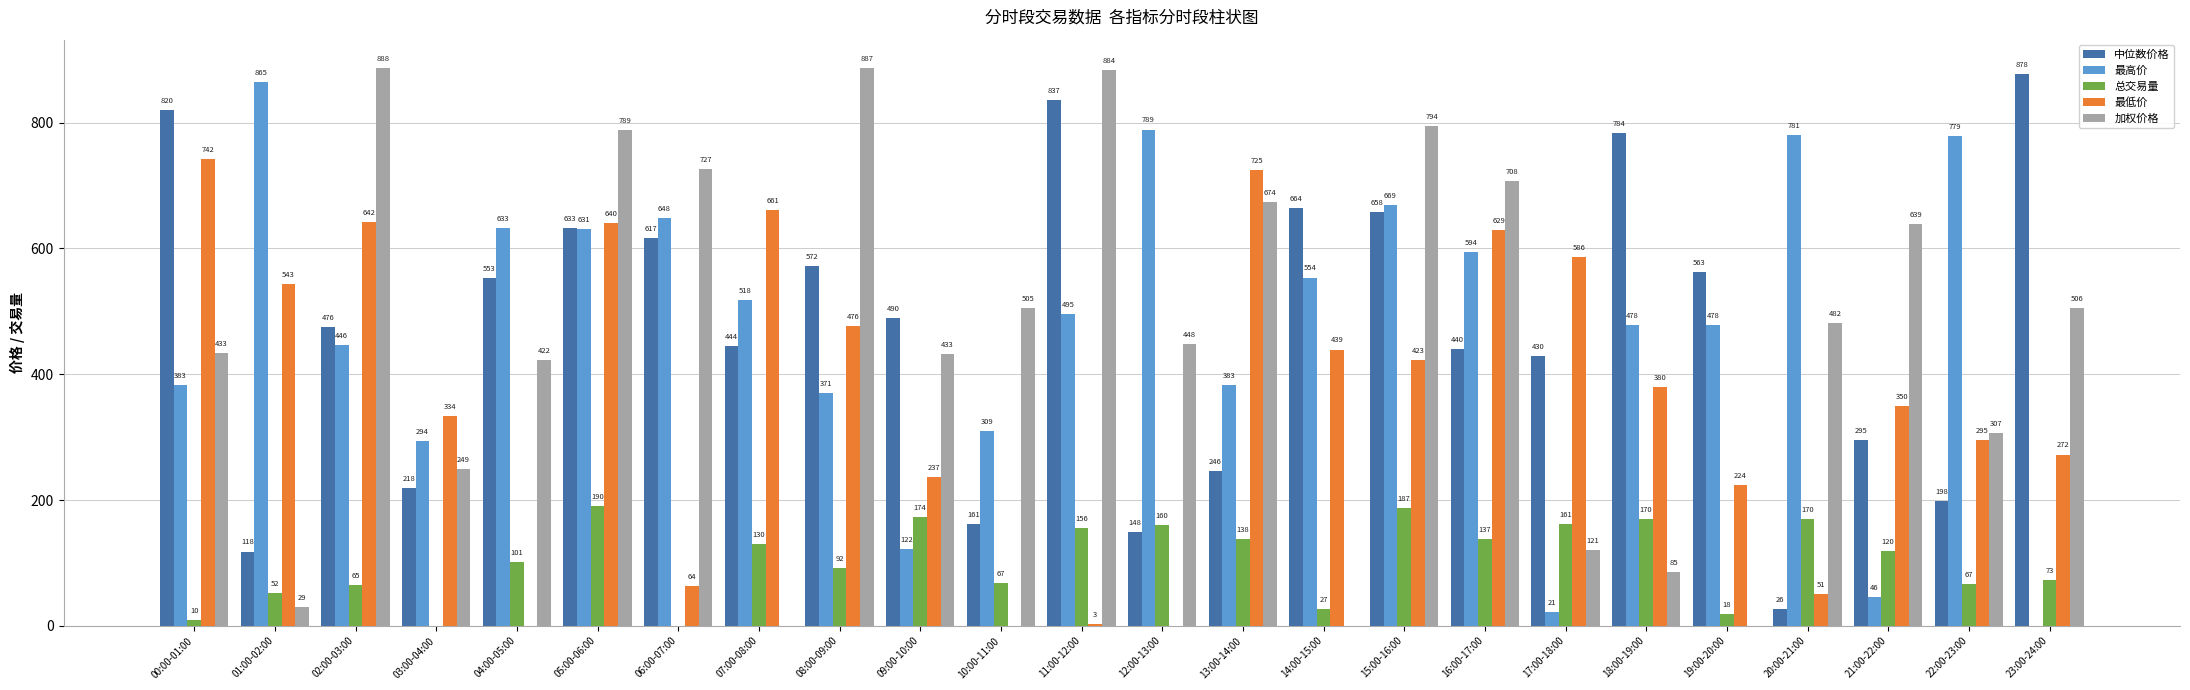

What is the maximum value shown in the chart?

887.5